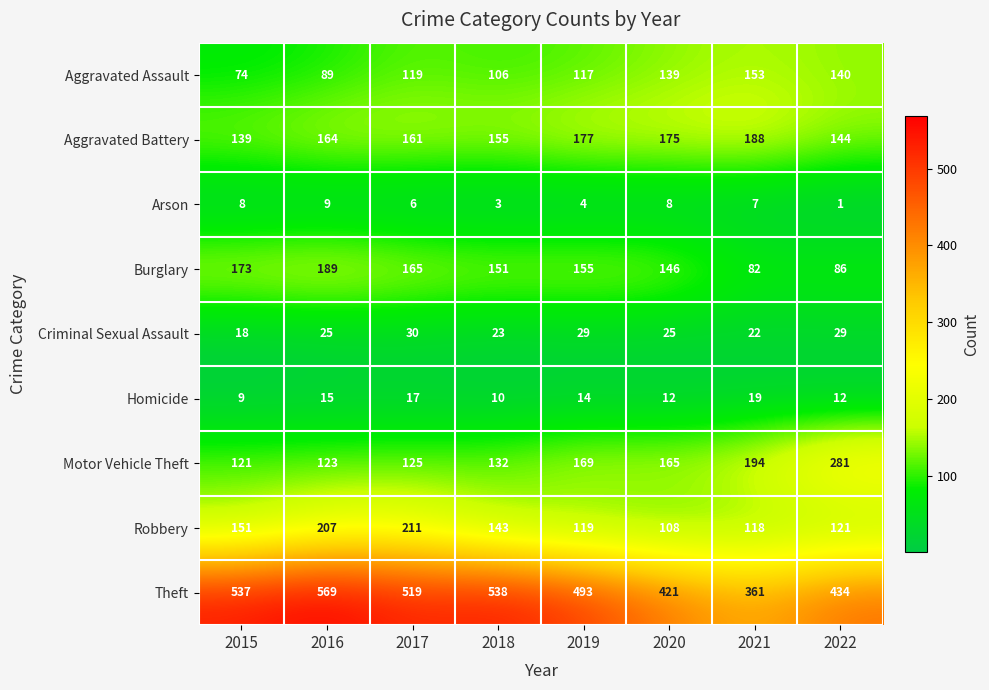

What is the lowest value of the Motor Vehicle Theft series?

121